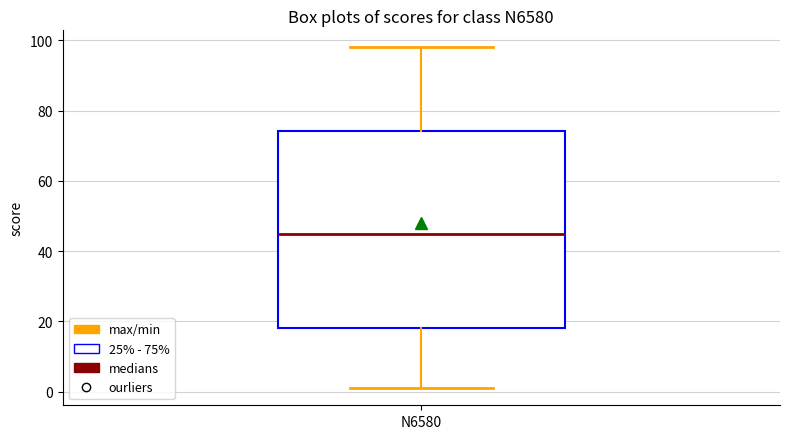

Read this box plot against the y-axis: the position of the median line, the range covered by the box, and the ends of both whiskers. The values are not printed on the chart, so give them approximately, as read against the axis.

median 46, box 18 to 74, whiskers 2 to 98